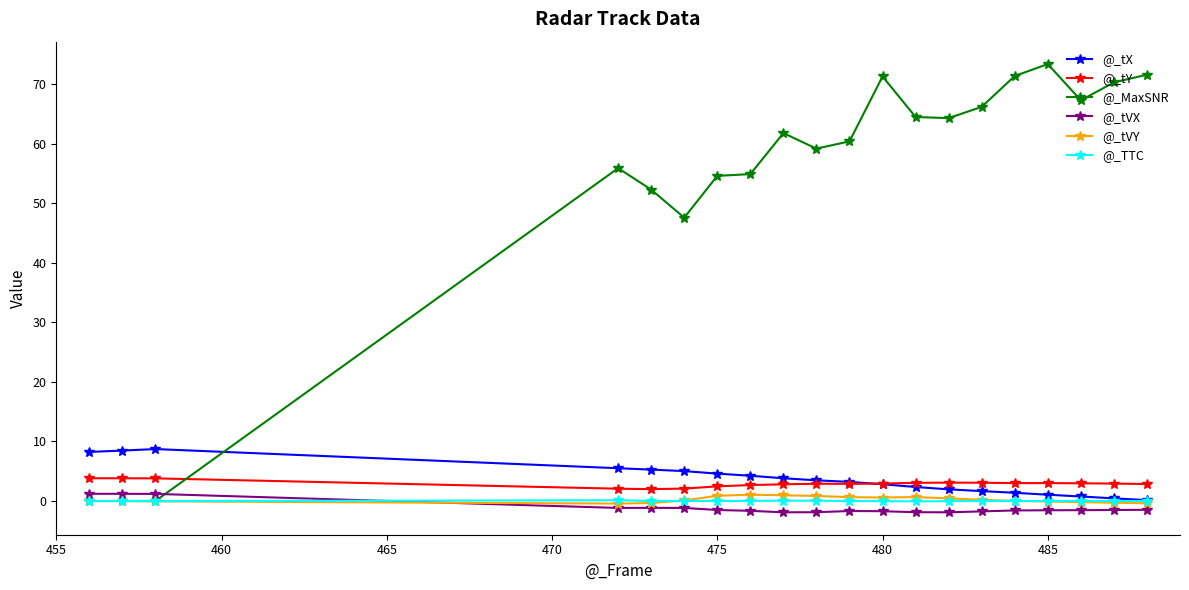

True or false: @_tY and @_tX intersect in this chart.

True